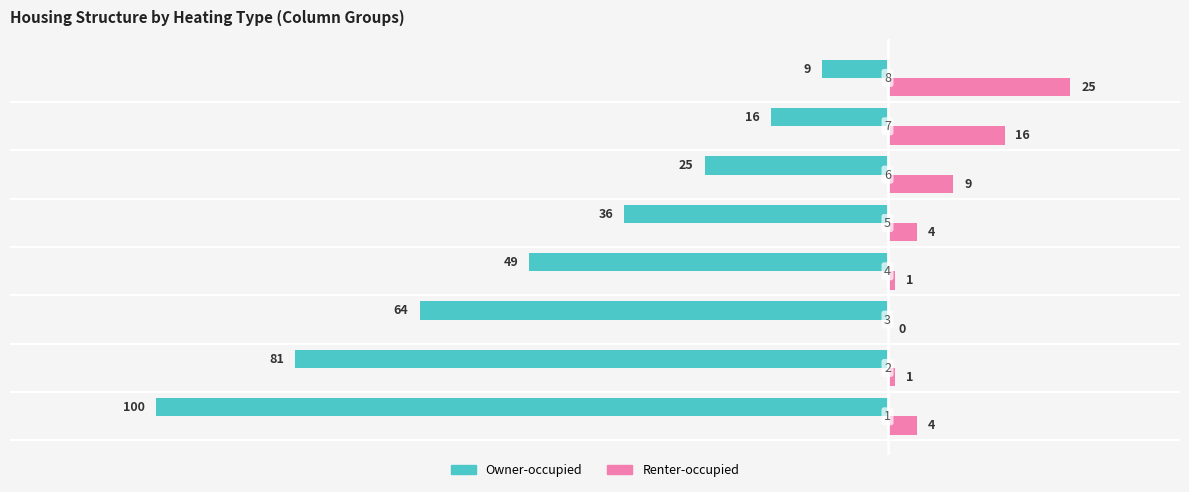

What is the sum of all Renter-occupied values?

60